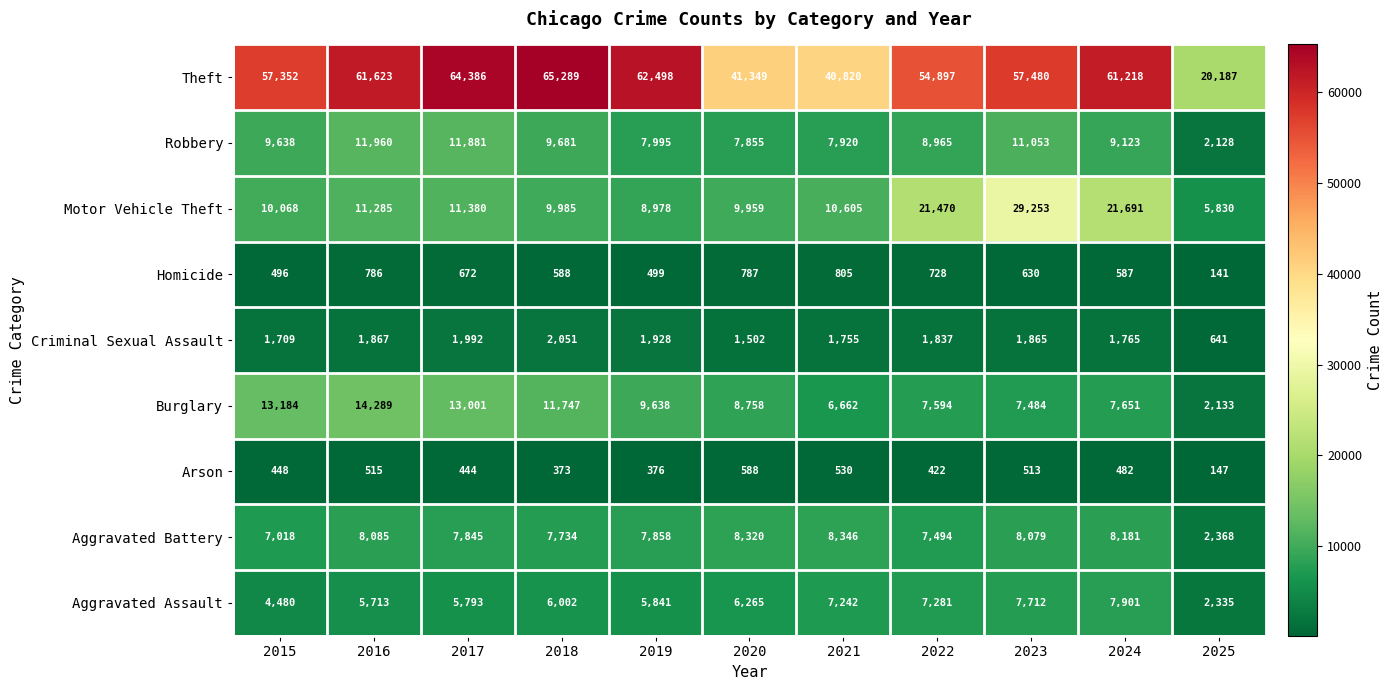

How many categories are shown in the chart?

11